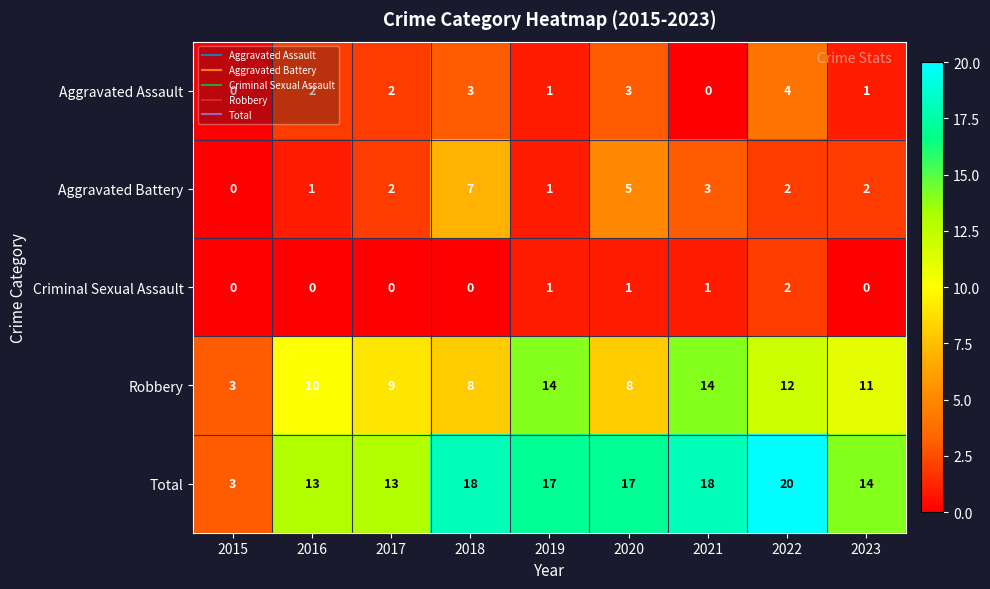

What is the greatest value displayed?

20